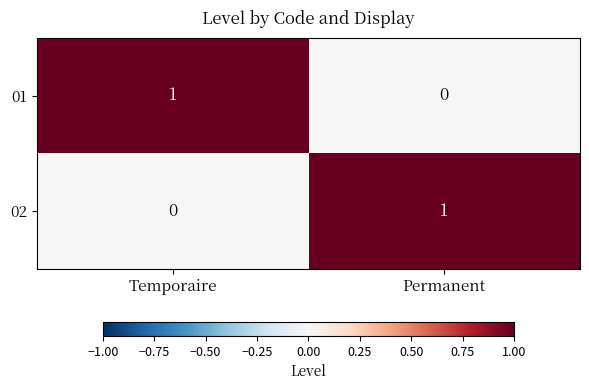

Reading right to left, extract all data points from this chart.

01: 0	1
02: 1	0